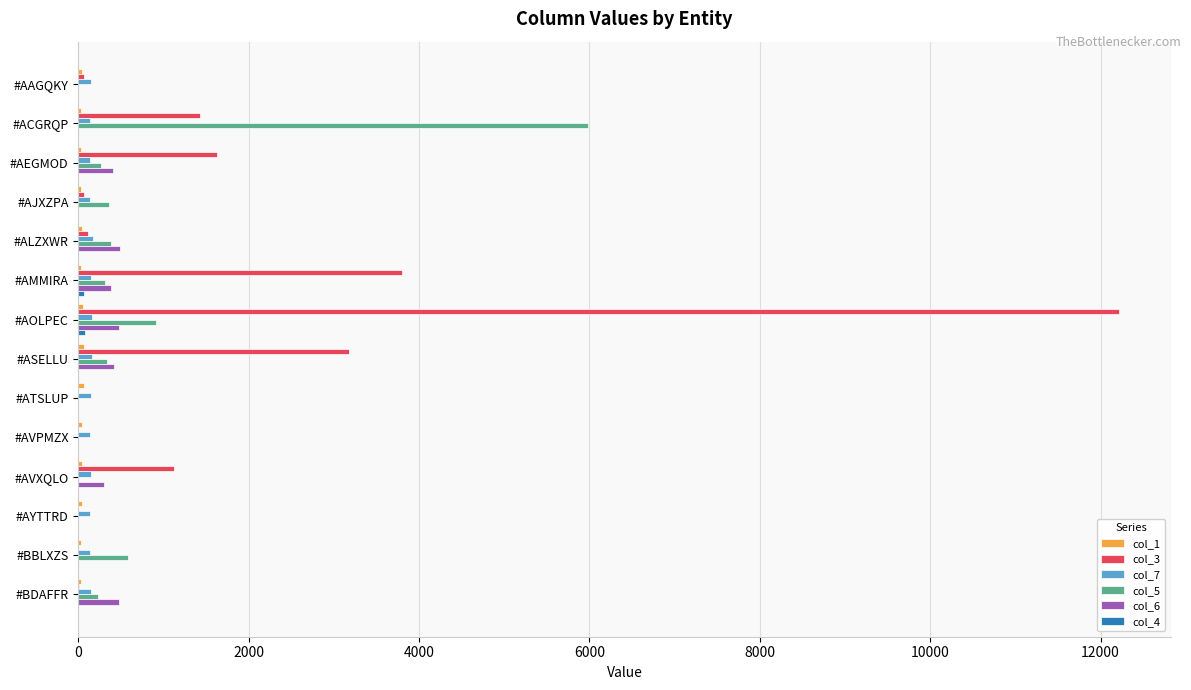

What is the sum of all col_7 values?

2077.3